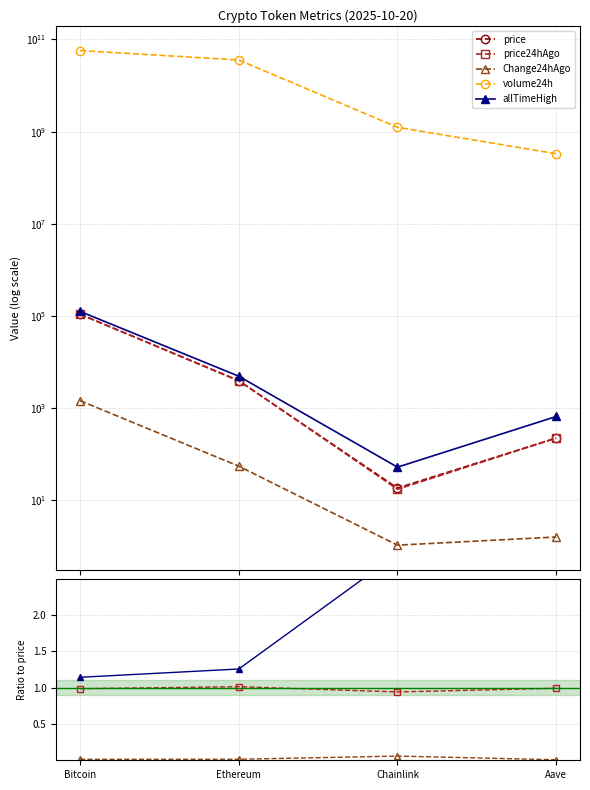

What is the label of the 1st point from the left?

Bitcoin